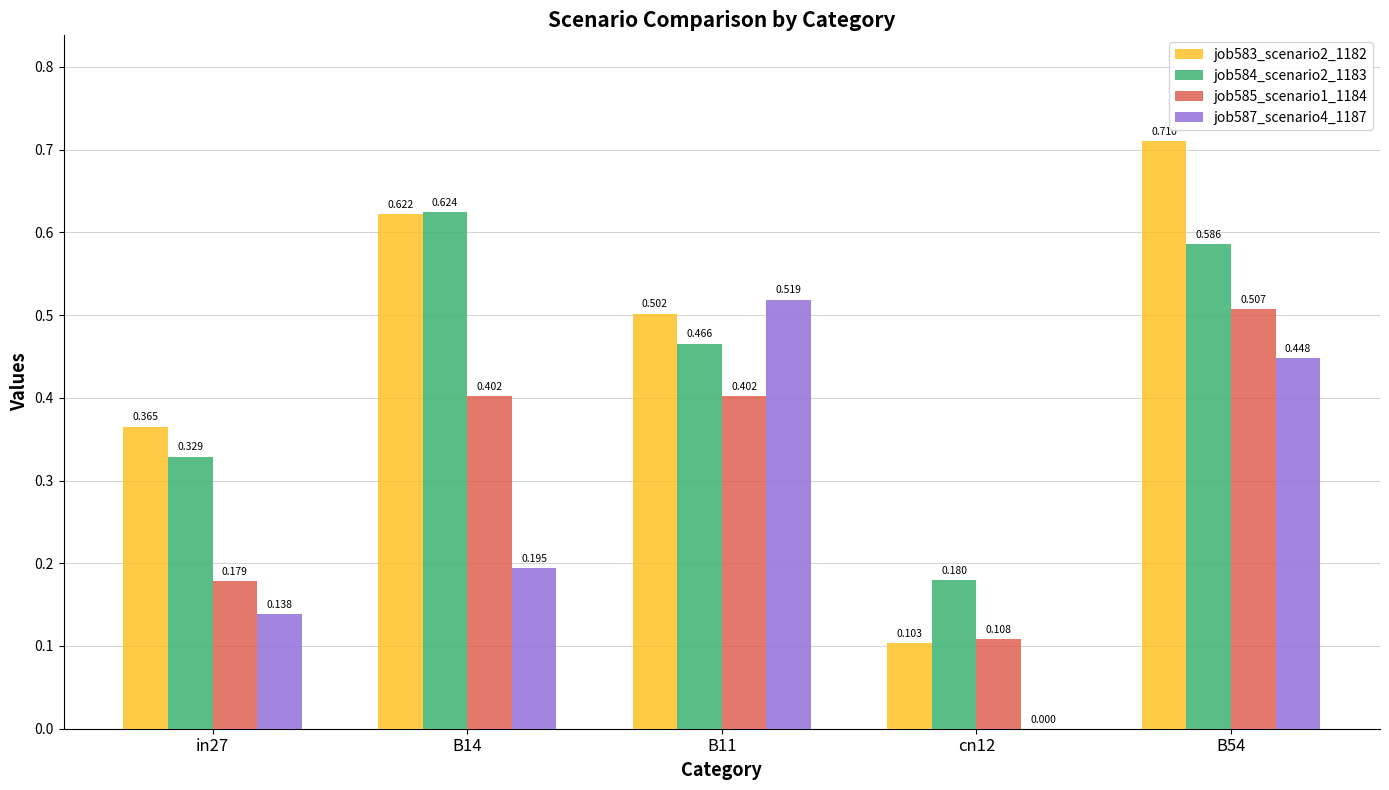

Is the value of job587_scenario4_1187 at in27 greater than the value of job583_scenario2_1182 at B14?

No